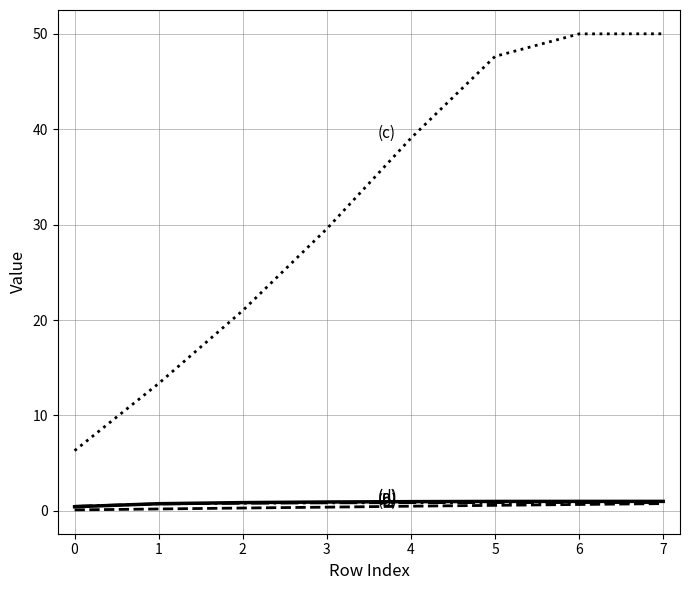

What is the greatest value displayed?

50.0